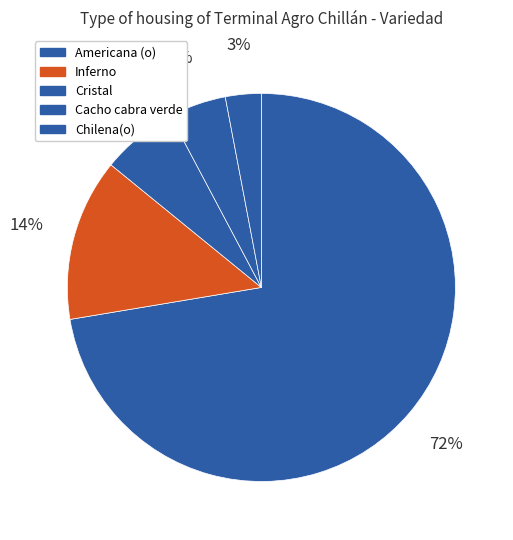

Count the number of slices in the pie.

5